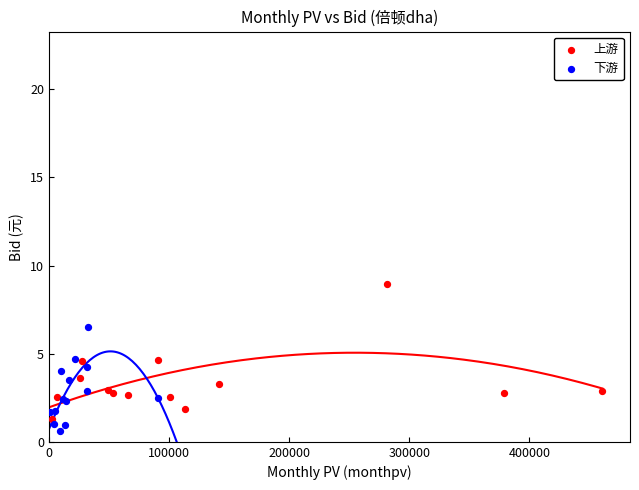

Which series has the widest spread of Y values?

上游